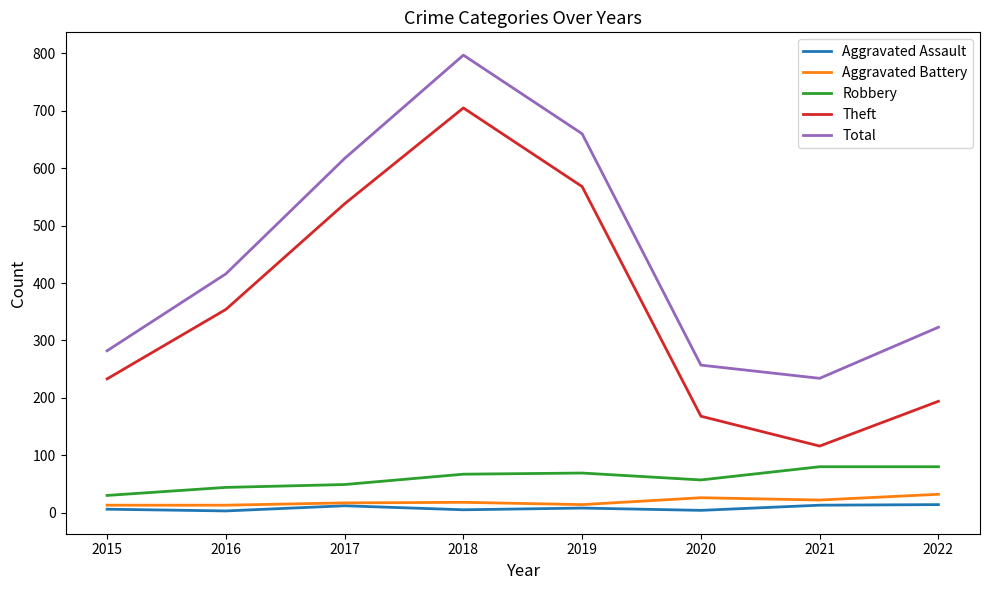

Count the number of categories in the chart.

8